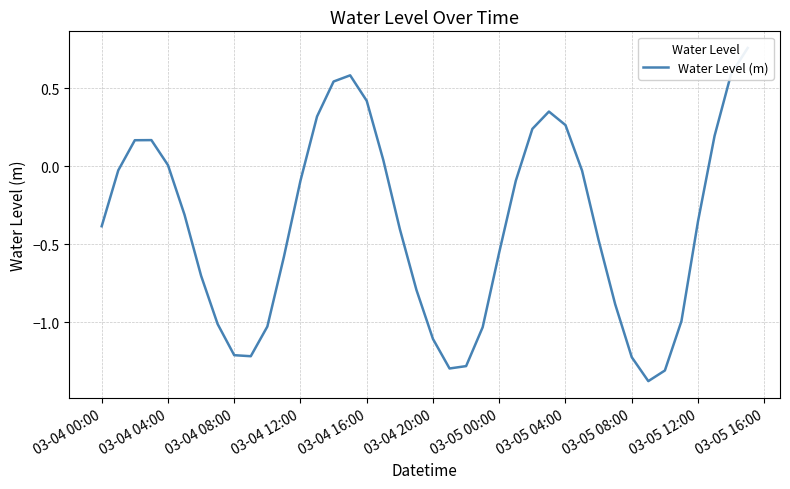

True or false: the data shows -0.6 at 03-05 00:00.

True